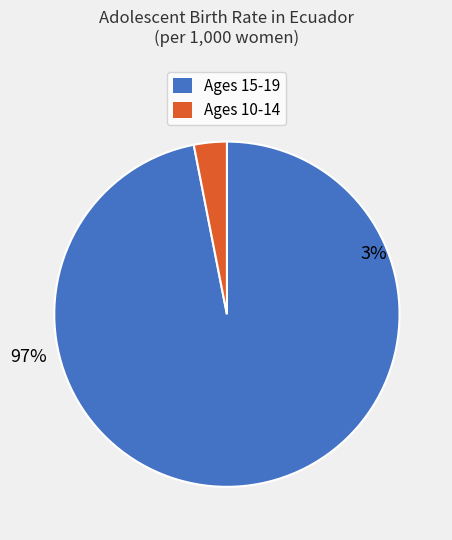

Do 28 and 9 together represent more than half of the pie?

No